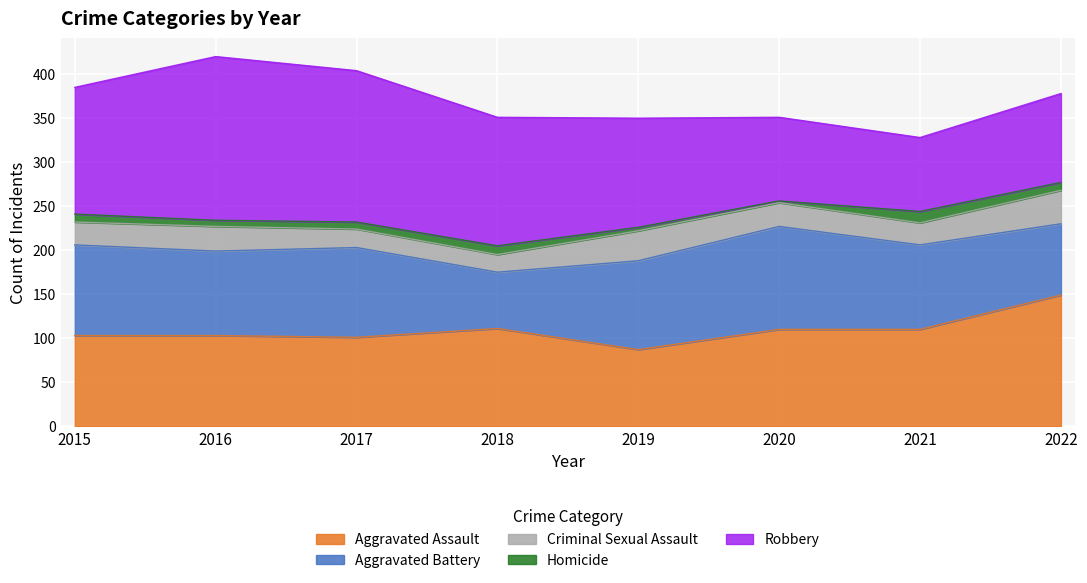

Read the Aggravated Assault value at 2017, to the nearest 5.

100